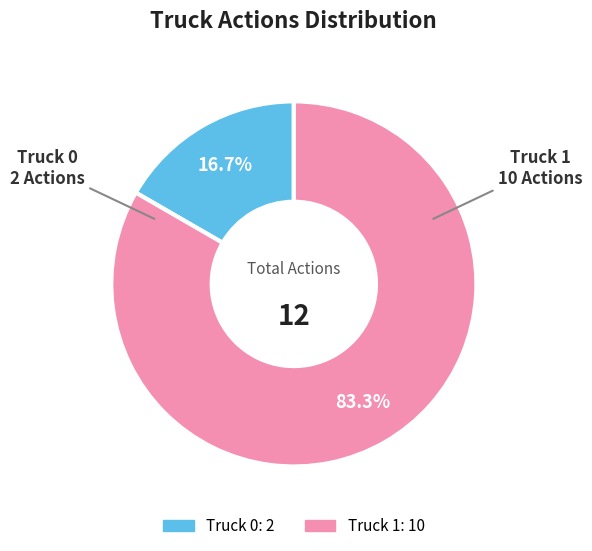

What is the smallest slice in the pie chart?

Truck 0